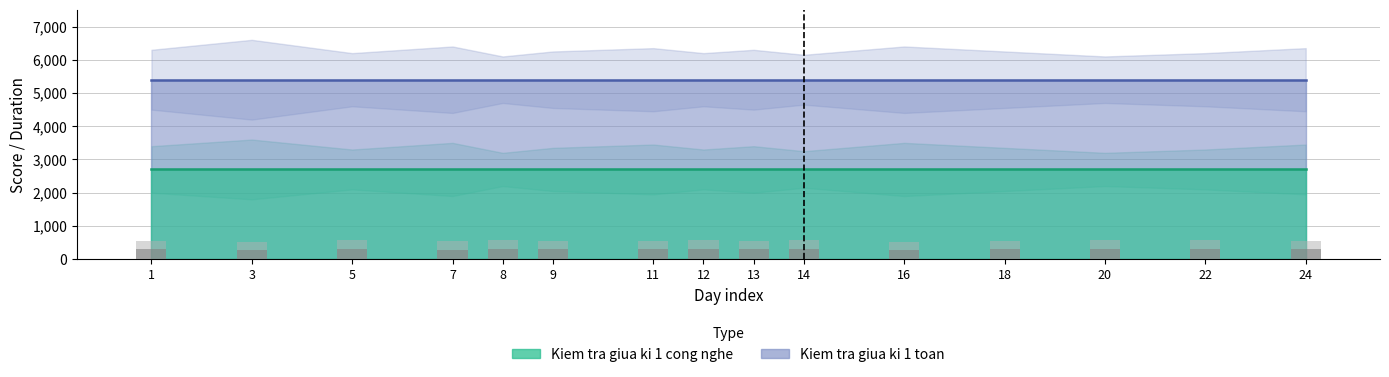

Are the bars grouped side by side (vs. stacked)?

Yes